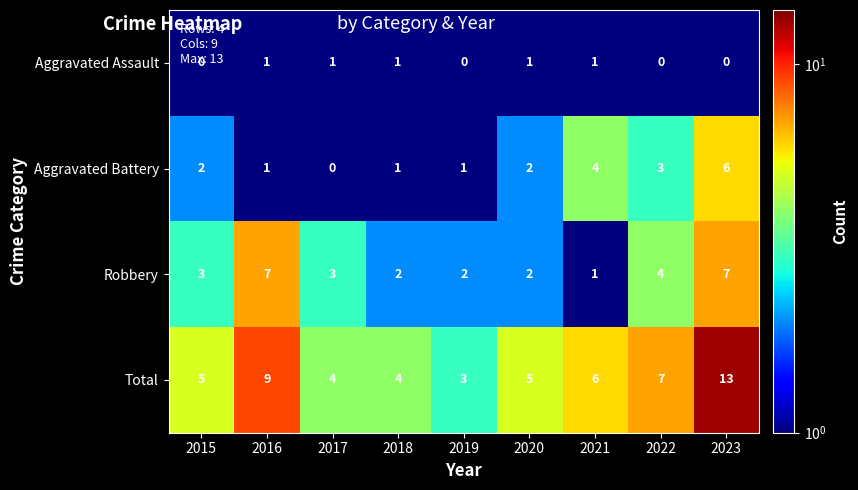

List the series in order of their peak value, lowest first.

Aggravated Assault, Aggravated Battery, Robbery, Total